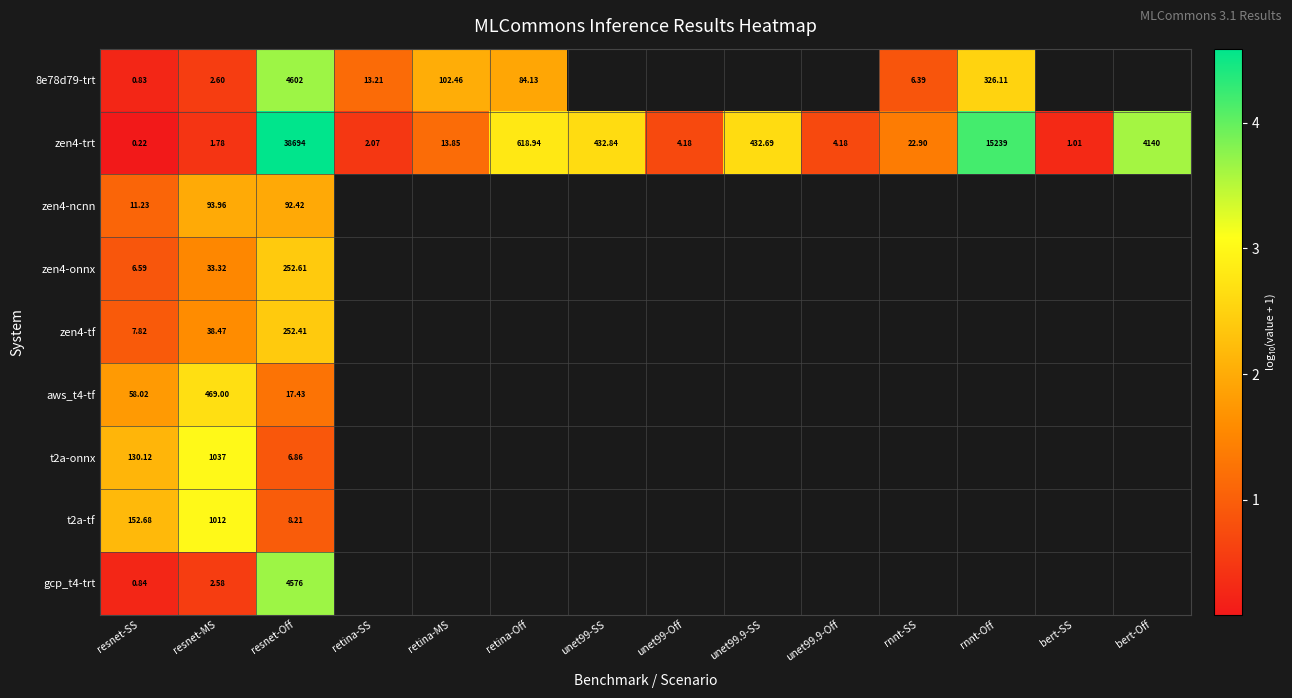

At which label does zen4-trt first exceed 22?

resnet-Off